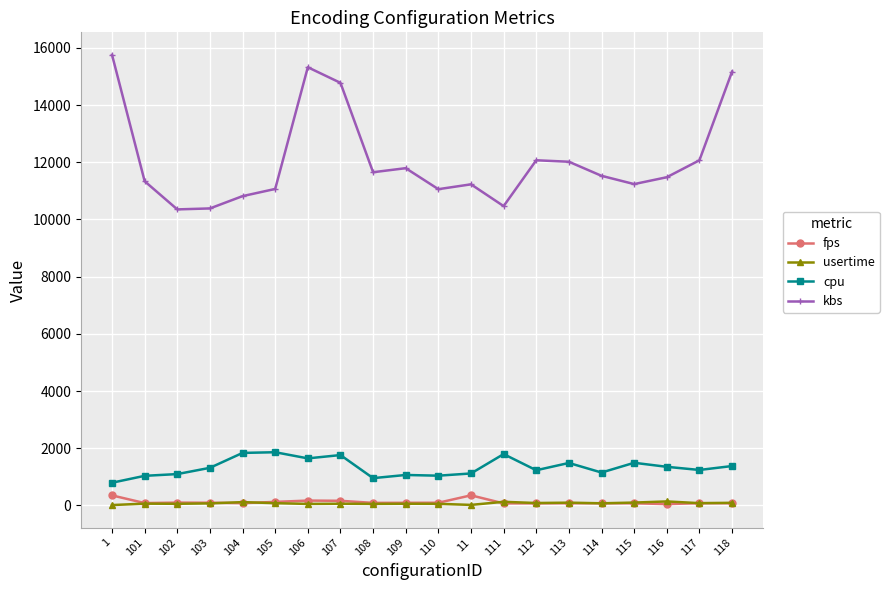

What are all the series names shown in the legend?

fps, usertime, cpu, kbs